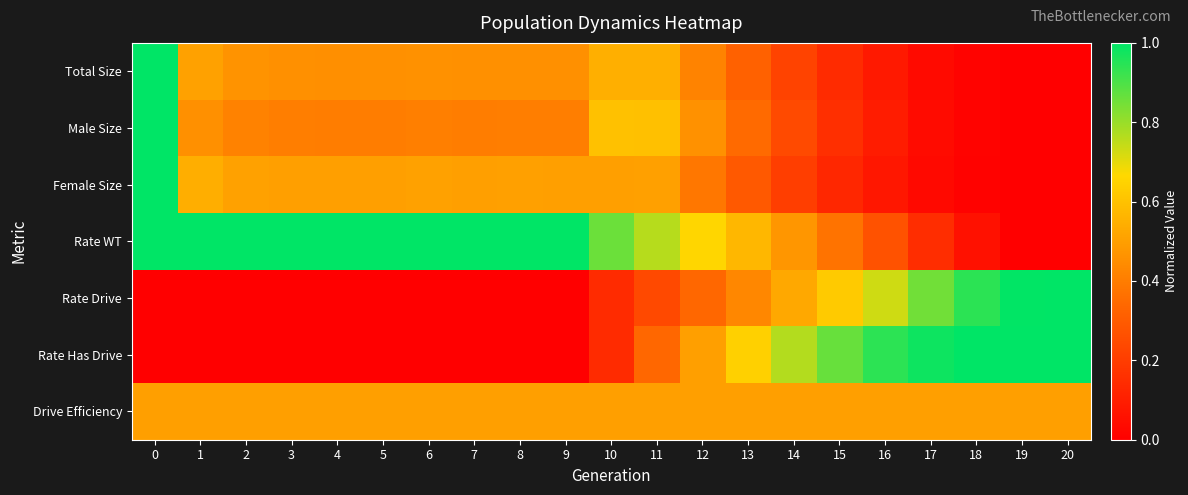

Between 4 and 2, which is larger?

2